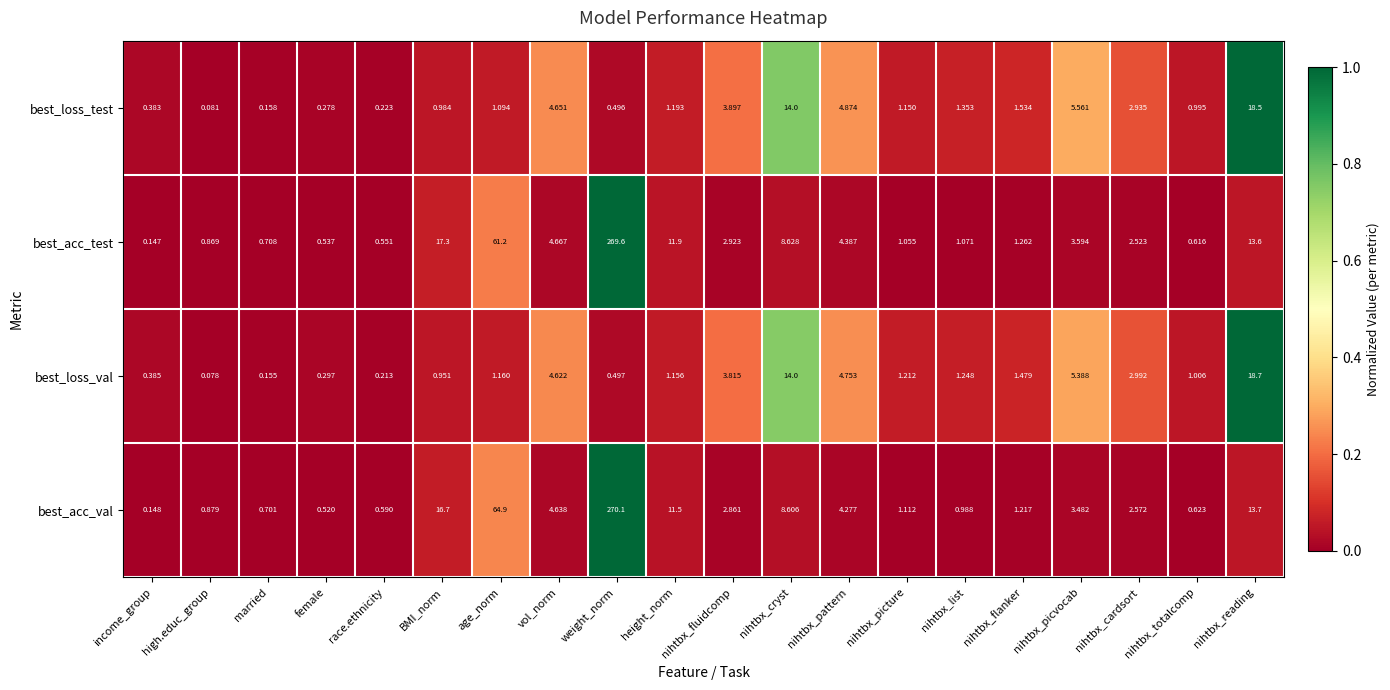

How many data points in best_loss_test are above 1?

12